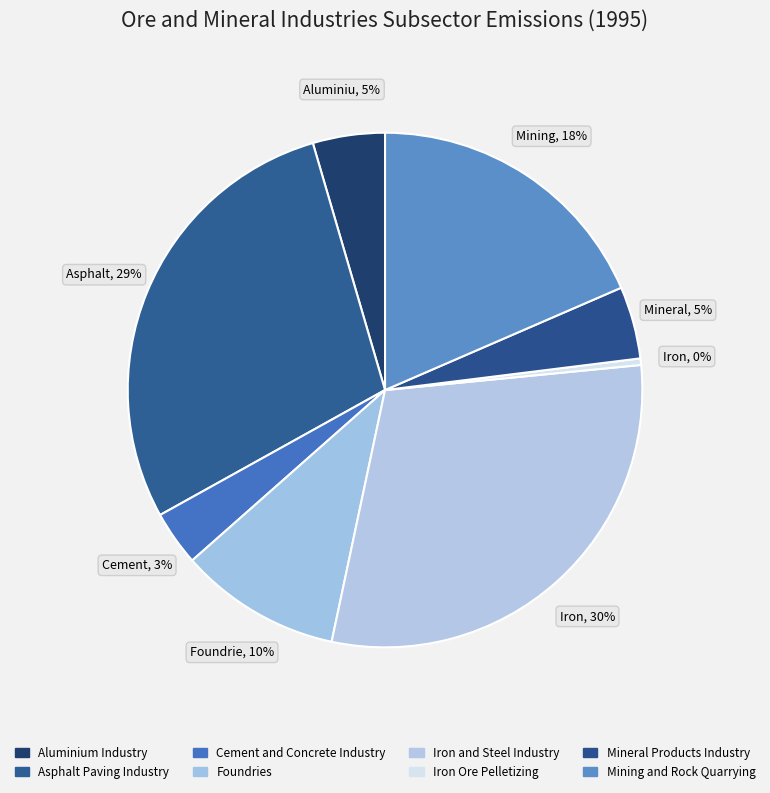

What percentage is the Mining and Rock Quarrying slice, to the nearest percent?

18%